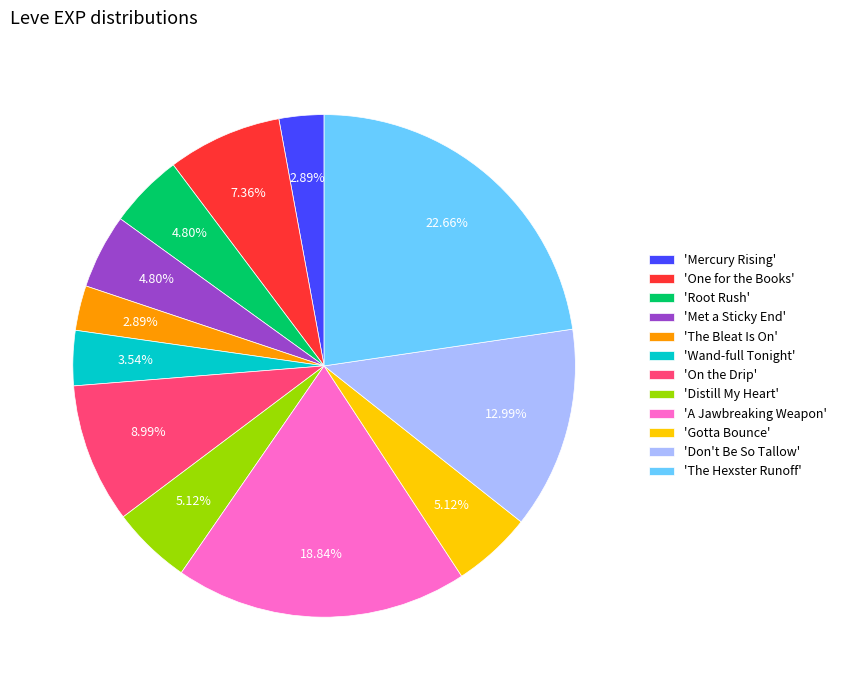

How many segments does this pie chart have?

12